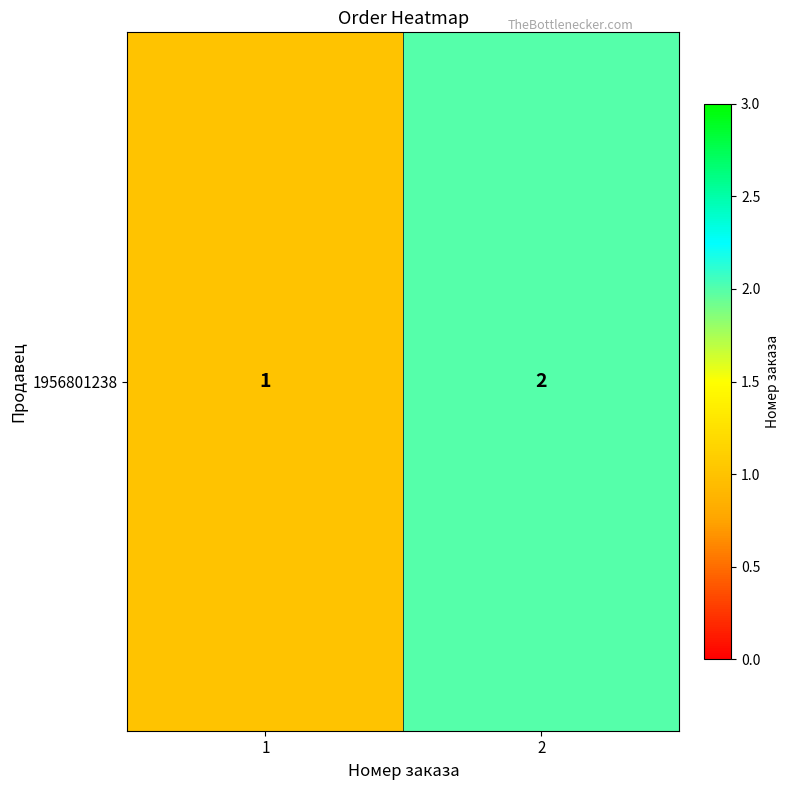

What is the sum of all values?

3